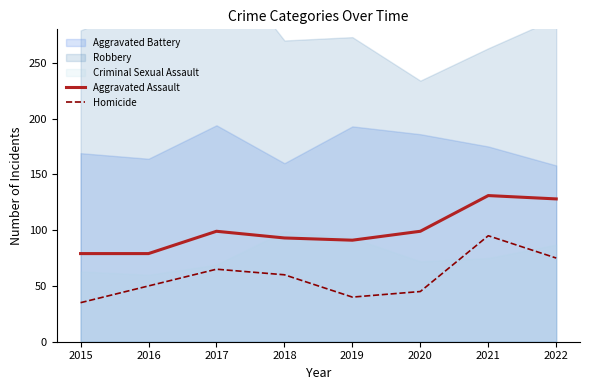

At which category does Homicide reach its first local peak?

2017